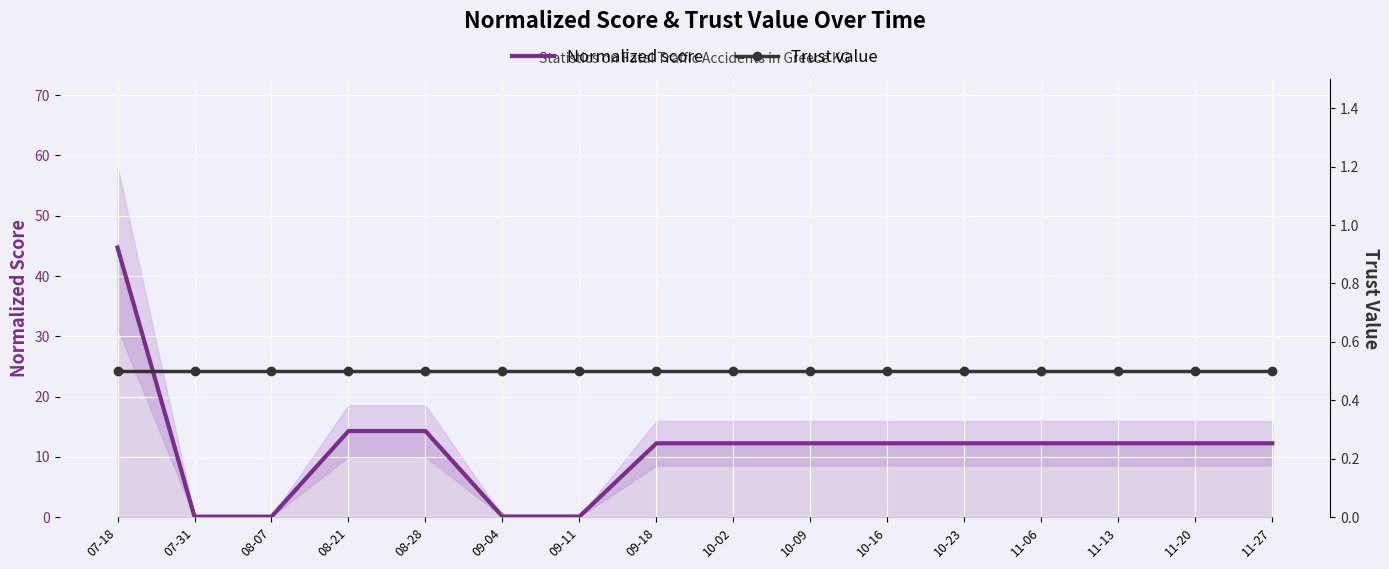

What is the sum of the Trust value values at 10-09 and 07-31?

1.0